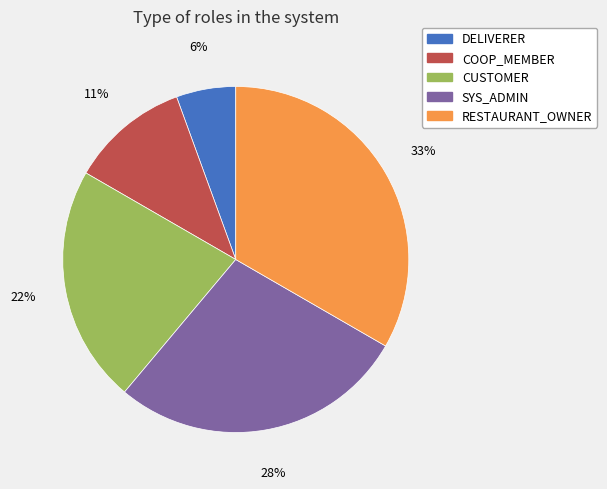

Between RESTAURANT_OWNER and SYS_ADMIN, which is larger?

RESTAURANT_OWNER